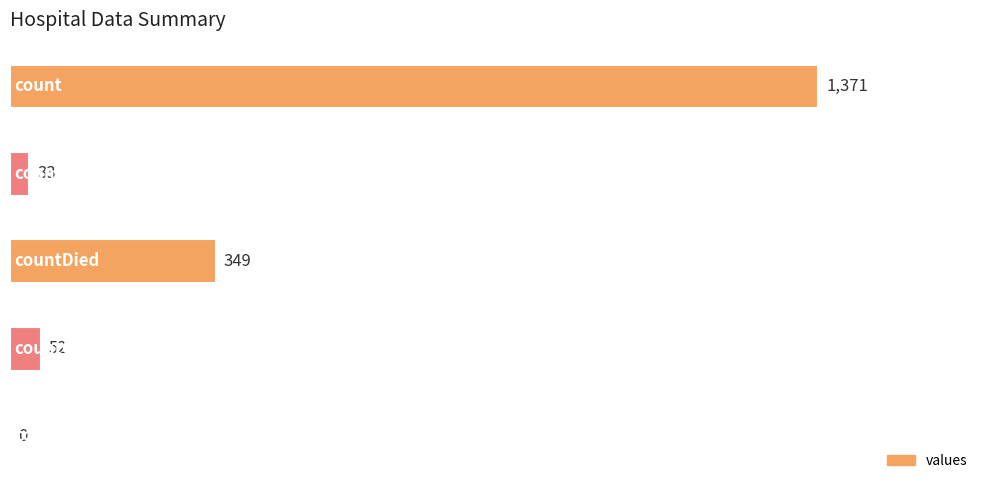

How many values are above zero?

4